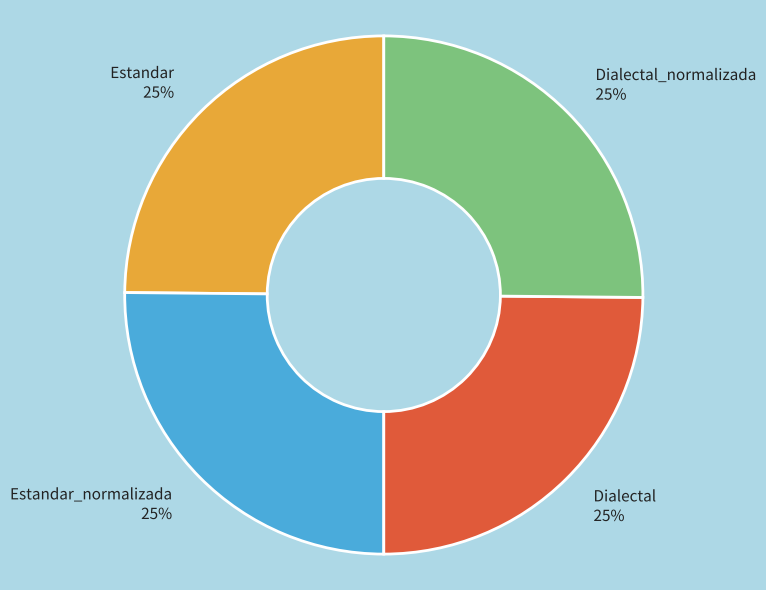

What is the ratio of the value at Dialectal_normalizada to the value at Dialectal?

1.0